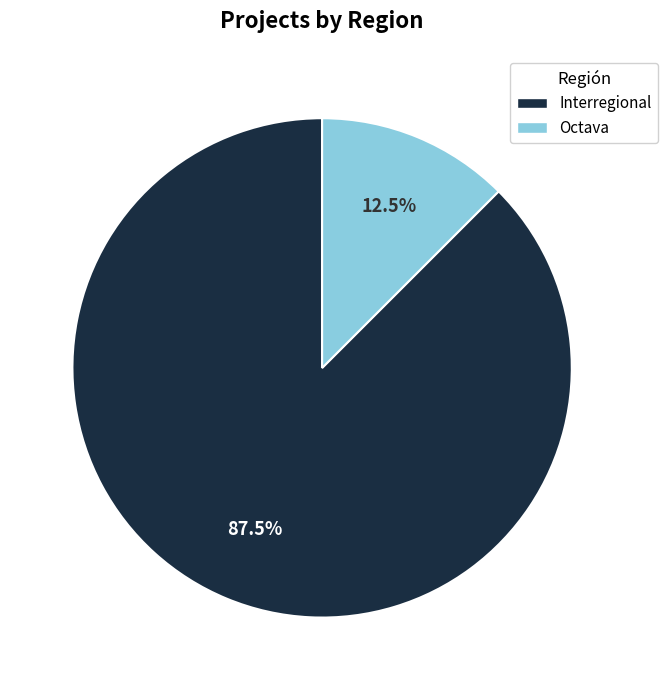

Combined, do Interregional and Octava account for over 50%?

Yes